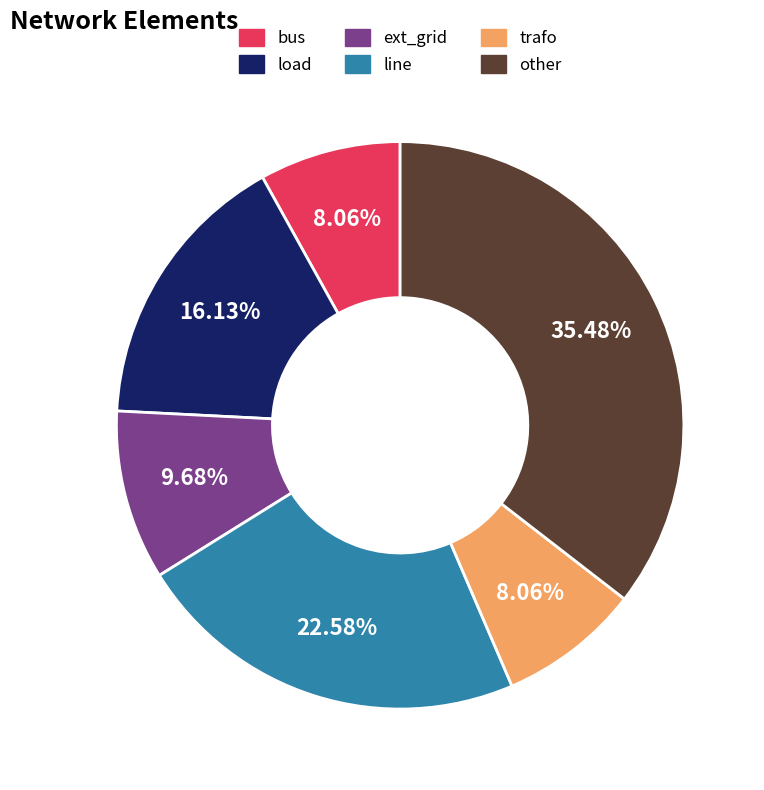

To the nearest percent, what is the difference between the other and bus slice percentages?

27%